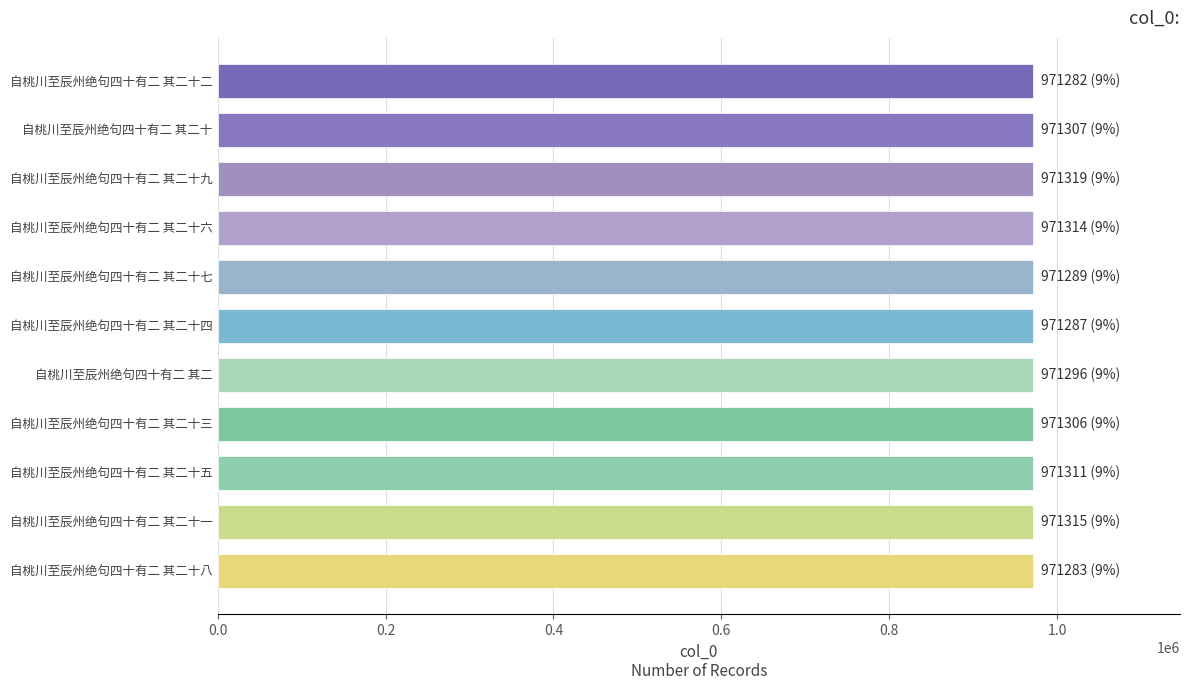

How many data points does each series have?

11